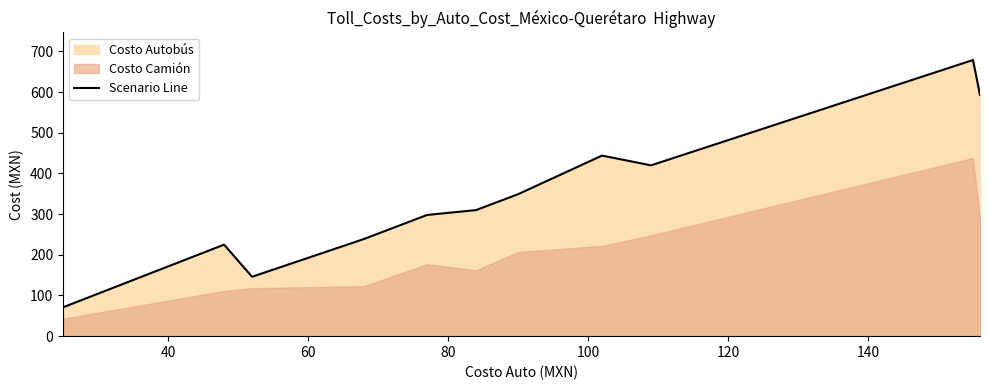

What is the highest value of the Scenario Line series?

679